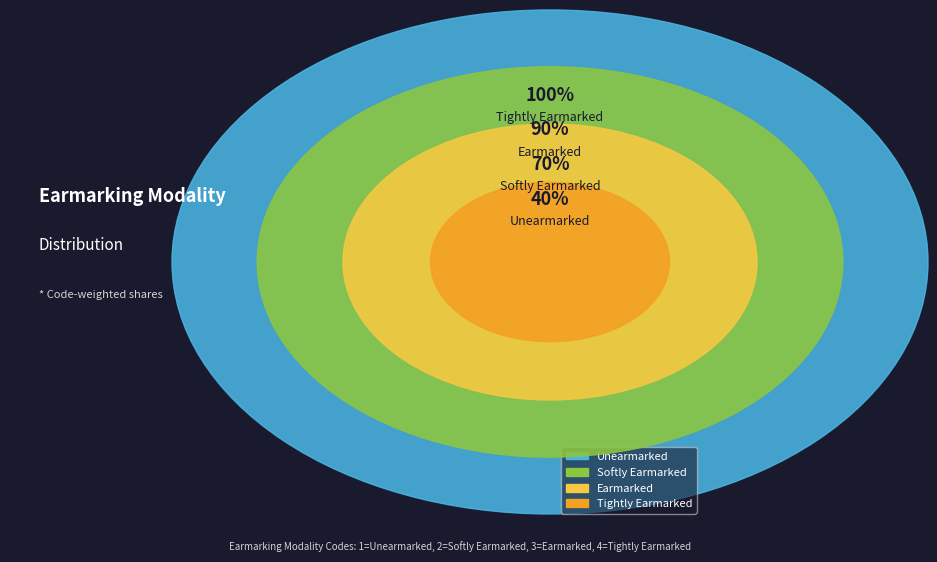

To the nearest percent, what is the combined percentage of Unearmarked and Softly Earmarked?

30%